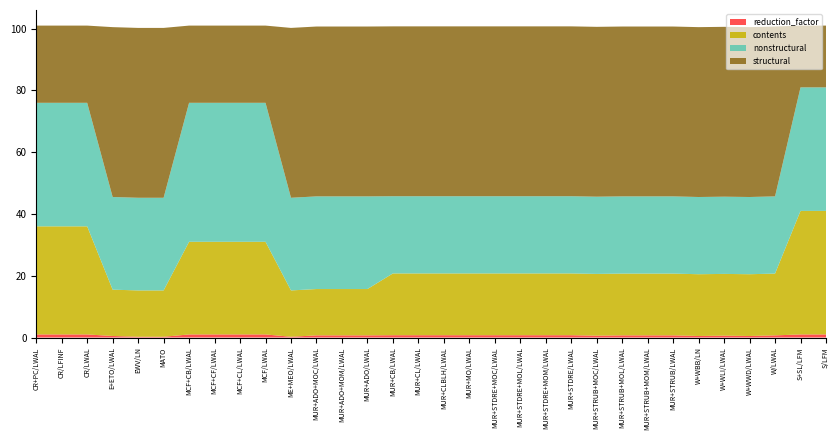

Reading left to right, list all the values displayed in this chart.

reduction_factor: CR+PC/LWAL=1.0	CR/LFINF=1.0	CR/LWAL=1.0	E+ETO/LWAL=0.5	EWV/LN=0.2	MATO=0.2	MCF+CB/LWAL=1.0	MCF+CF/LWAL=1.0	MCF+CL/LWAL=1.0	MCF/LWAL=1.0	ME+MEO/LWAL=0.2	MUR+ADO+MOC/LWAL=0.7	MUR+ADO+MOM/LWAL=0.7	MUR+ADO/LWAL=0.7	MUR+CB/LWAL=0.8	MUR+CL/LWAL=0.8	MUR+CLBLH/LWAL=0.8	MUR+MO/LWAL=0.8	MUR+STDRE+MOC/LWAL=0.8	MUR+STDRE+MOL/LWAL=0.8	MUR+STDRE+MOM/LWAL=0.8	MUR+STDRE/LWAL=0.8	MUR+STRUB+MOC/LWAL=0.6	MUR+STRUB+MOL/LWAL=0.7	MUR+STRUB+MOM/LWAL=0.7	MUR+STRUB/LWAL=0.7	W+WBB/LN=0.5	W+WLI/LWAL=0.6	W+WWD/LWAL=0.5	W/LWAL=0.7	S+SL/LFM=1.0	S/LFM=1.0
contents: CR+PC/LWAL=35.0	CR/LFINF=35.0	CR/LWAL=35.0	E+ETO/LWAL=15.0	EWV/LN=15.0	MATO=15.0	MCF+CB/LWAL=30.0	MCF+CF/LWAL=30.0	MCF+CL/LWAL=30.0	MCF/LWAL=30.0	ME+MEO/LWAL=15.0	MUR+ADO+MOC/LWAL=15.0	MUR+ADO+MOM/LWAL=15.0	MUR+ADO/LWAL=15.0	MUR+CB/LWAL=20.0	MUR+CL/LWAL=20.0	MUR+CLBLH/LWAL=20.0	MUR+MO/LWAL=20.0	MUR+STDRE+MOC/LWAL=20.0	MUR+STDRE+MOL/LWAL=20.0	MUR+STDRE+MOM/LWAL=20.0	MUR+STDRE/LWAL=20.0	MUR+STRUB+MOC/LWAL=20.0	MUR+STRUB+MOL/LWAL=20.0	MUR+STRUB+MOM/LWAL=20.0	MUR+STRUB/LWAL=20.0	W+WBB/LN=20.0	W+WLI/LWAL=20.0	W+WWD/LWAL=20.0	W/LWAL=20.0	S+SL/LFM=40.0	S/LFM=40.0
nonstructural: CR+PC/LWAL=40.0	CR/LFINF=40.0	CR/LWAL=40.0	E+ETO/LWAL=30.0	EWV/LN=30.0	MATO=30.0	MCF+CB/LWAL=45.0	MCF+CF/LWAL=45.0	MCF+CL/LWAL=45.0	MCF/LWAL=45.0	ME+MEO/LWAL=30.0	MUR+ADO+MOC/LWAL=30.0	MUR+ADO+MOM/LWAL=30.0	MUR+ADO/LWAL=30.0	MUR+CB/LWAL=25.0	MUR+CL/LWAL=25.0	MUR+CLBLH/LWAL=25.0	MUR+MO/LWAL=25.0	MUR+STDRE+MOC/LWAL=25.0	MUR+STDRE+MOL/LWAL=25.0	MUR+STDRE+MOM/LWAL=25.0	MUR+STDRE/LWAL=25.0	MUR+STRUB+MOC/LWAL=25.0	MUR+STRUB+MOL/LWAL=25.0	MUR+STRUB+MOM/LWAL=25.0	MUR+STRUB/LWAL=25.0	W+WBB/LN=25.0	W+WLI/LWAL=25.0	W+WWD/LWAL=25.0	W/LWAL=25.0	S+SL/LFM=40.0	S/LFM=40.0
structural: CR+PC/LWAL=25.0	CR/LFINF=25.0	CR/LWAL=25.0	E+ETO/LWAL=55.0	EWV/LN=55.0	MATO=55.0	MCF+CB/LWAL=25.0	MCF+CF/LWAL=25.0	MCF+CL/LWAL=25.0	MCF/LWAL=25.0	ME+MEO/LWAL=55.0	MUR+ADO+MOC/LWAL=55.0	MUR+ADO+MOM/LWAL=55.0	MUR+ADO/LWAL=55.0	MUR+CB/LWAL=55.0	MUR+CL/LWAL=55.0	MUR+CLBLH/LWAL=55.0	MUR+MO/LWAL=55.0	MUR+STDRE+MOC/LWAL=55.0	MUR+STDRE+MOL/LWAL=55.0	MUR+STDRE+MOM/LWAL=55.0	MUR+STDRE/LWAL=55.0	MUR+STRUB+MOC/LWAL=55.0	MUR+STRUB+MOL/LWAL=55.0	MUR+STRUB+MOM/LWAL=55.0	MUR+STRUB/LWAL=55.0	W+WBB/LN=55.0	W+WLI/LWAL=55.0	W+WWD/LWAL=55.0	W/LWAL=55.0	S+SL/LFM=20.0	S/LFM=20.0